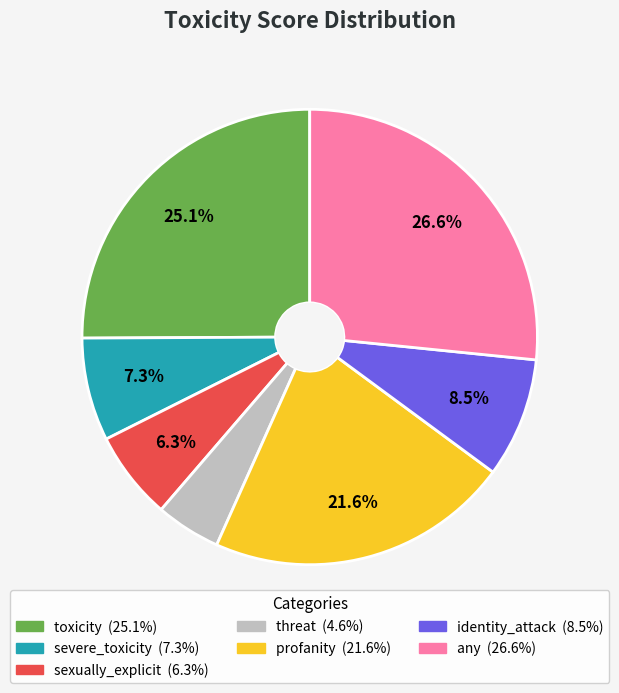

To the nearest percent, what is the difference between the toxicity and threat slice percentages?

20%